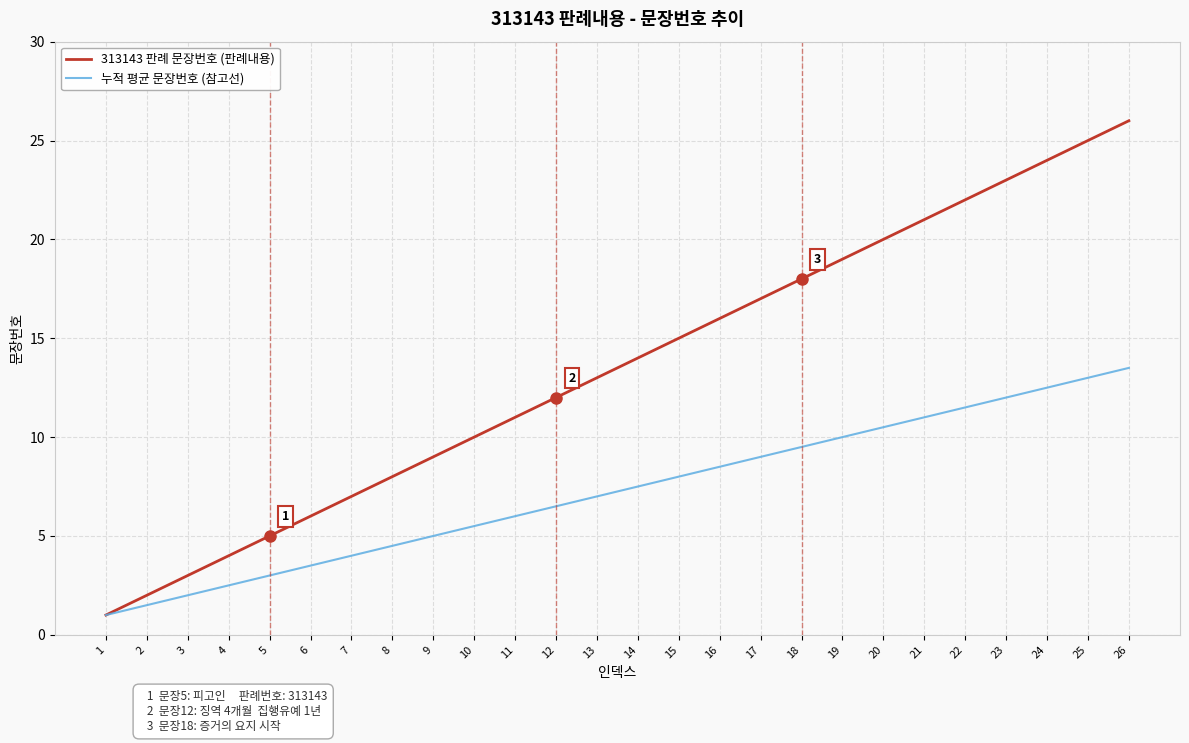

What is the sum of all 313143 판례 문장번호 (판례내용) values?

351.0